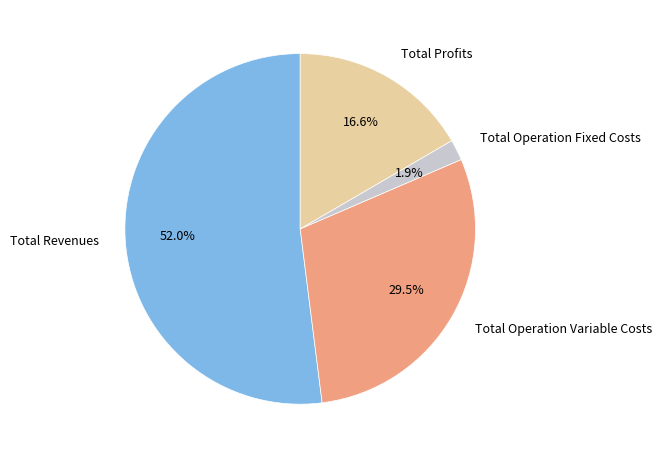

True or false: Total Revenues accounts for 52% of the total.

True